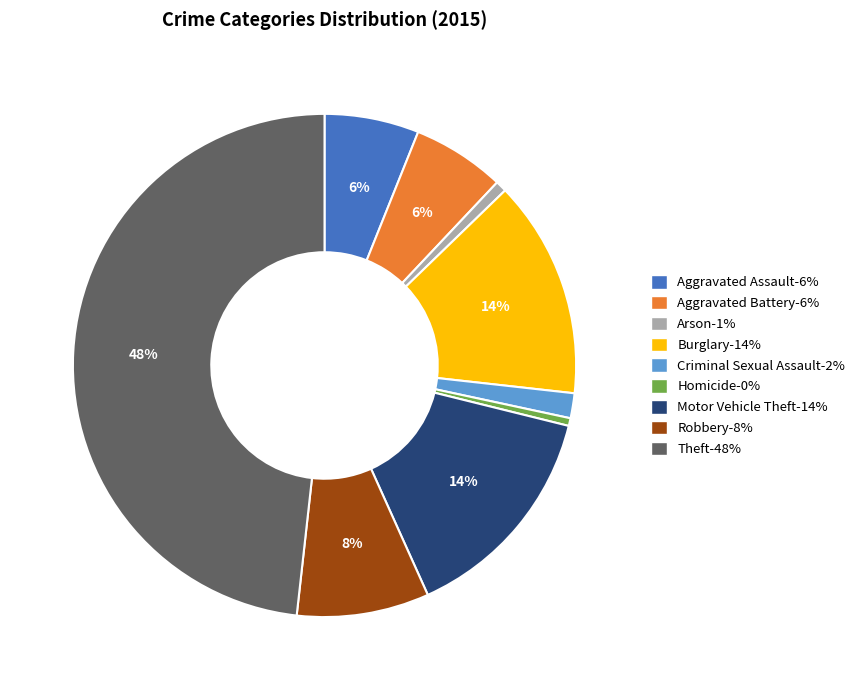

Does Homicide represent more than half of the total?

No